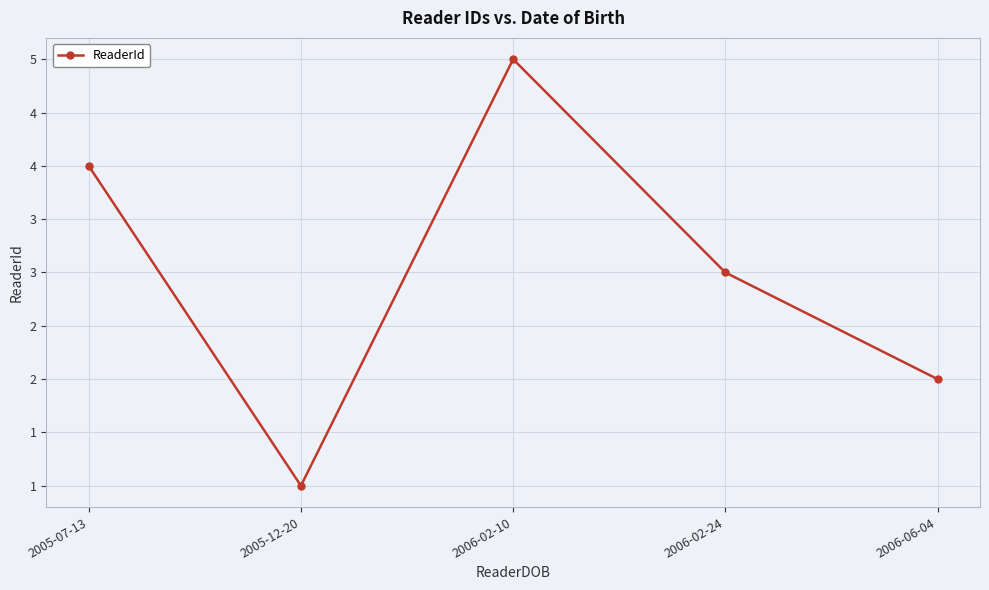

Is this an area chart (filled region under the line)?

No